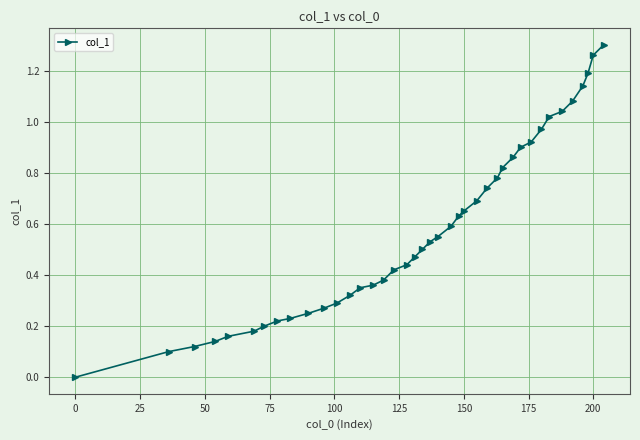

What is the difference between the maximum and second lowest values?

1.2